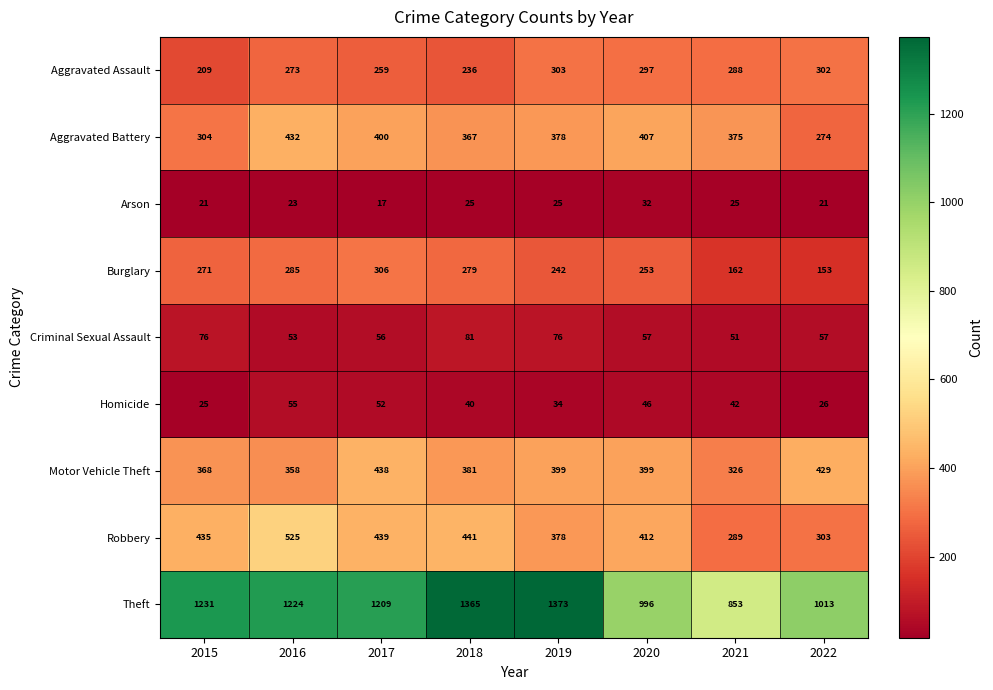

At which category is the sum across all series the highest?

2016